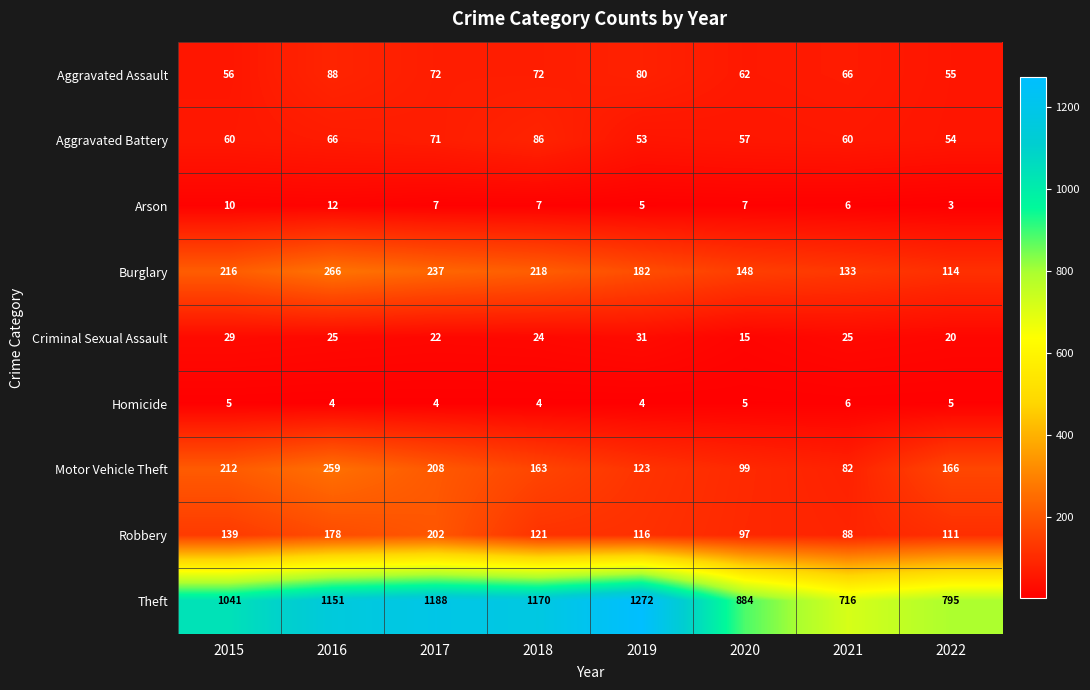

At which label does Criminal Sexual Assault reach its minimum?

2020